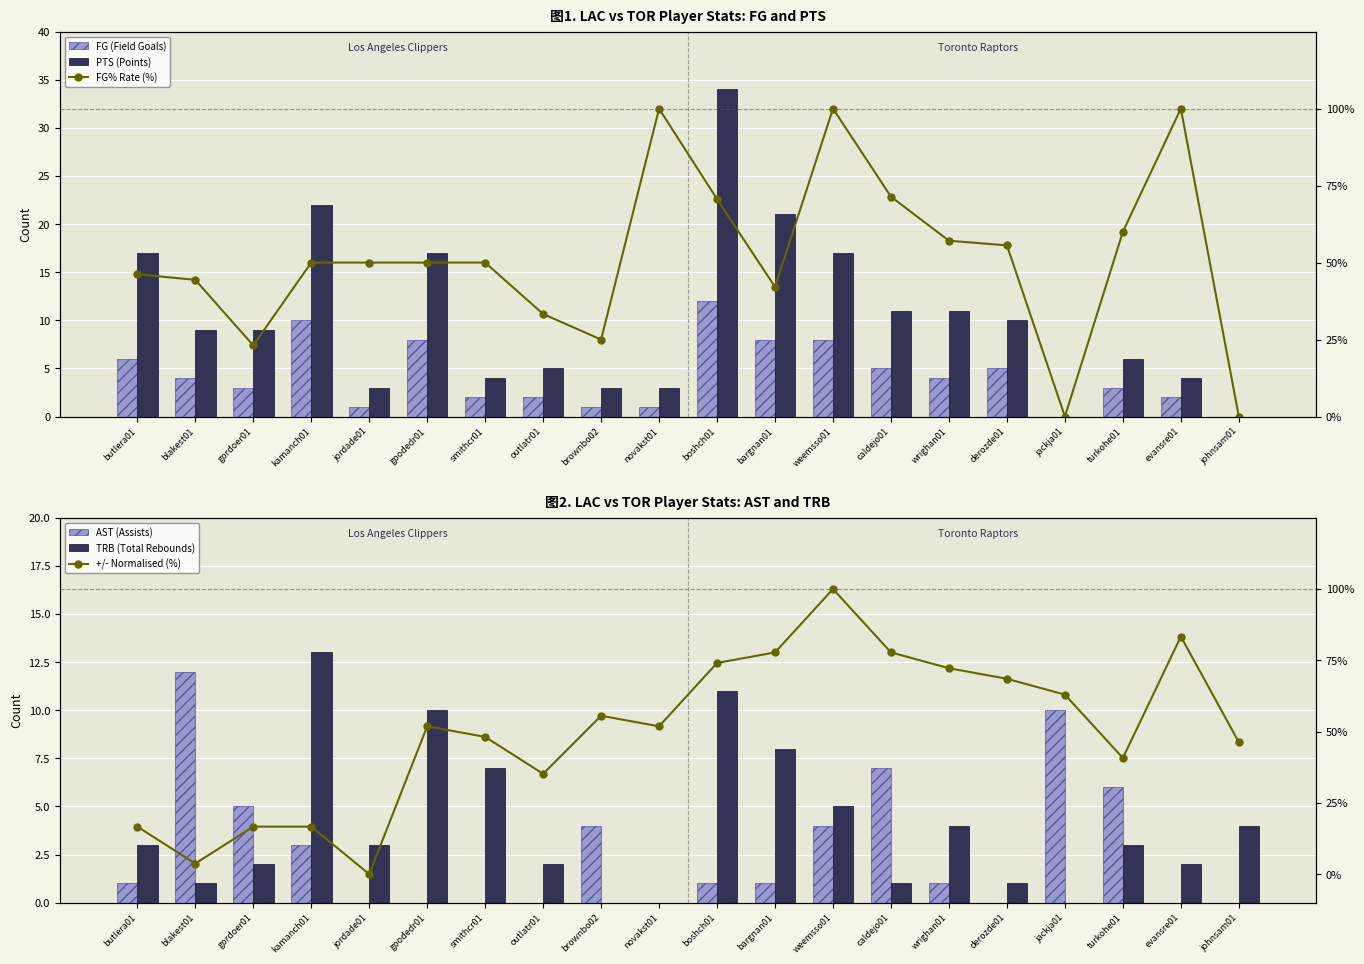

Reading left to right, what are all the values shown in this chart?

FG (Field Goals): butlera01=6.0	blakest01=4.0	gordoer01=3.0	kamanch01=10.0	jordade01=1.0	goodedr01=8.0	smithcr01=2.0	outlatr01=2.0	brownbo02=1.0	novakst01=1.0	boshch01=12.0	bargnan01=8.0	weemsso01=8.0	caldejo01=5.0	wrighan01=4.0	derozde01=5.0	jackja01=0.0	turkohe01=3.0	evansre01=2.0	johnsam01=0.0
PTS (Points): butlera01=17.0	blakest01=9.0	gordoer01=9.0	kamanch01=22.0	jordade01=3.0	goodedr01=17.0	smithcr01=4.0	outlatr01=5.0	brownbo02=3.0	novakst01=3.0	boshch01=34.0	bargnan01=21.0	weemsso01=17.0	caldejo01=11.0	wrighan01=11.0	derozde01=10.0	jackja01=0.0	turkohe01=6.0	evansre01=4.0	johnsam01=0.0
AST (Assists): butlera01=1.0	blakest01=12.0	gordoer01=5.0	kamanch01=3.0	jordade01=0.0	goodedr01=0.0	smithcr01=0.0	outlatr01=0.0	brownbo02=4.0	novakst01=0.0	boshch01=1.0	bargnan01=1.0	weemsso01=4.0	caldejo01=7.0	wrighan01=1.0	derozde01=0.0	jackja01=10.0	turkohe01=6.0	evansre01=0.0	johnsam01=0.0
TRB (Total Rebounds): butlera01=3.0	blakest01=1.0	gordoer01=2.0	kamanch01=13.0	jordade01=3.0	goodedr01=10.0	smithcr01=7.0	outlatr01=2.0	brownbo02=0.0	novakst01=0.0	boshch01=11.0	bargnan01=8.0	weemsso01=5.0	caldejo01=1.0	wrighan01=4.0	derozde01=1.0	jackja01=0.0	turkohe01=3.0	evansre01=2.0	johnsam01=4.0
FG% Rate (%): butlera01=0.5	blakest01=0.4	gordoer01=0.2	kamanch01=0.5	jordade01=0.5	goodedr01=0.5	smithcr01=0.5	outlatr01=0.3	brownbo02=0.2	novakst01=1.0	boshch01=0.7	bargnan01=0.4	weemsso01=1.0	caldejo01=0.7	wrighan01=0.6	derozde01=0.6	jackja01=0.0	turkohe01=0.6	evansre01=1.0	johnsam01=0.0
+/- Normalised (%): butlera01=0.2	blakest01=0.0	gordoer01=0.2	kamanch01=0.2	jordade01=0.0	goodedr01=0.5	smithcr01=0.5	outlatr01=0.4	brownbo02=0.6	novakst01=0.5	boshch01=0.7	bargnan01=0.8	weemsso01=1.0	caldejo01=0.8	wrighan01=0.7	derozde01=0.7	jackja01=0.6	turkohe01=0.4	evansre01=0.8	johnsam01=0.5